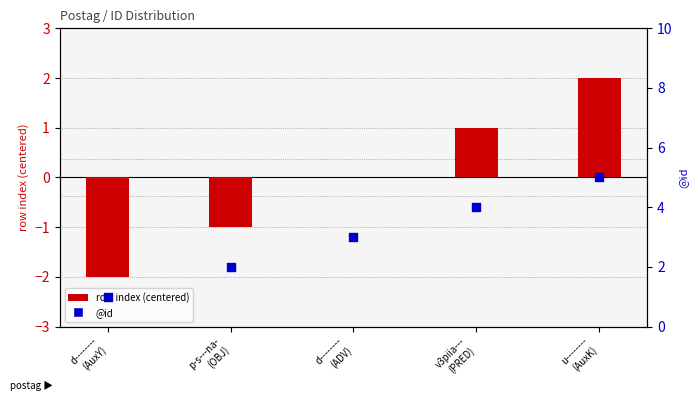

At how many categories does at least one series exceed 3?

2